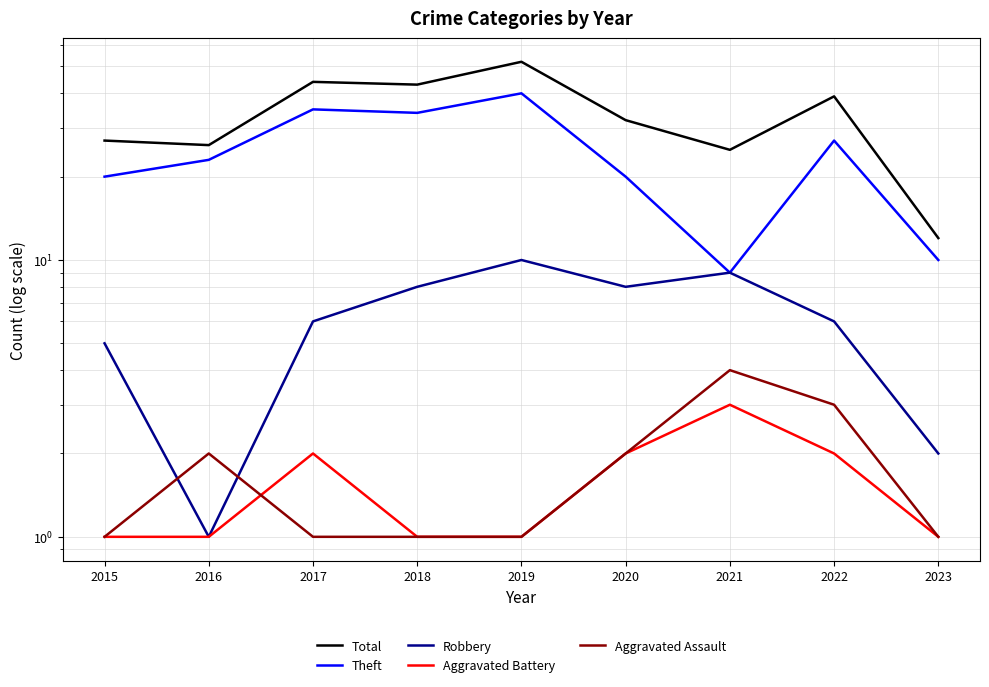

Reading left to right, transcribe all the data shown in this chart.

Total: 27	26	44	43	52	32	25	39	12
Theft: 20	23	35	34	40	20	9	27	10
Robbery: 5	1	6	8	10	8	9	6	2
Aggravated Battery: 1	1	2	1	1	2	3	2	1
Aggravated Assault: 1	2	1	1	1	2	4	3	1